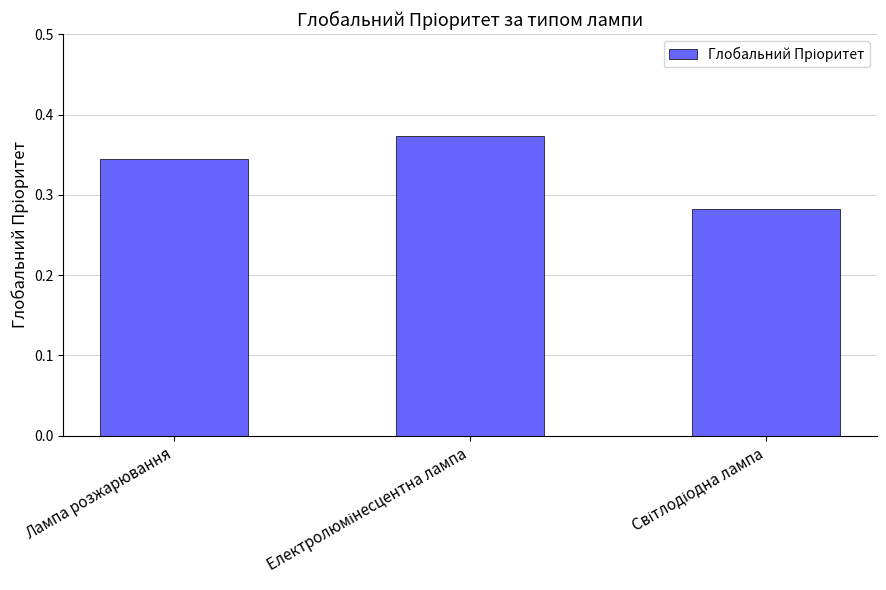

The value at Лампа розжарювання is 0.2. True or false?

False